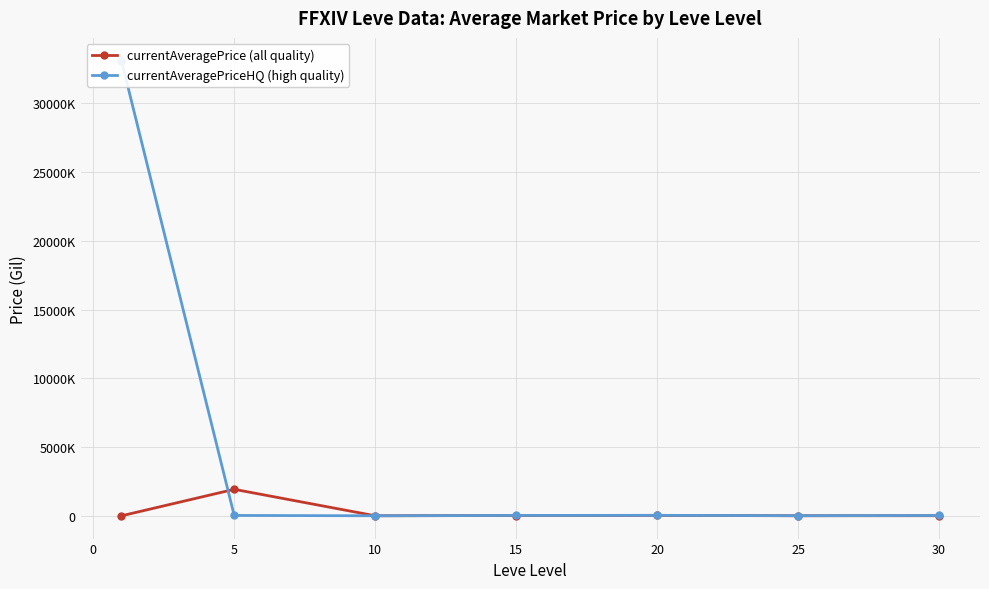

Which series has the widest spread of values?

currentAveragePriceHQ (high quality)